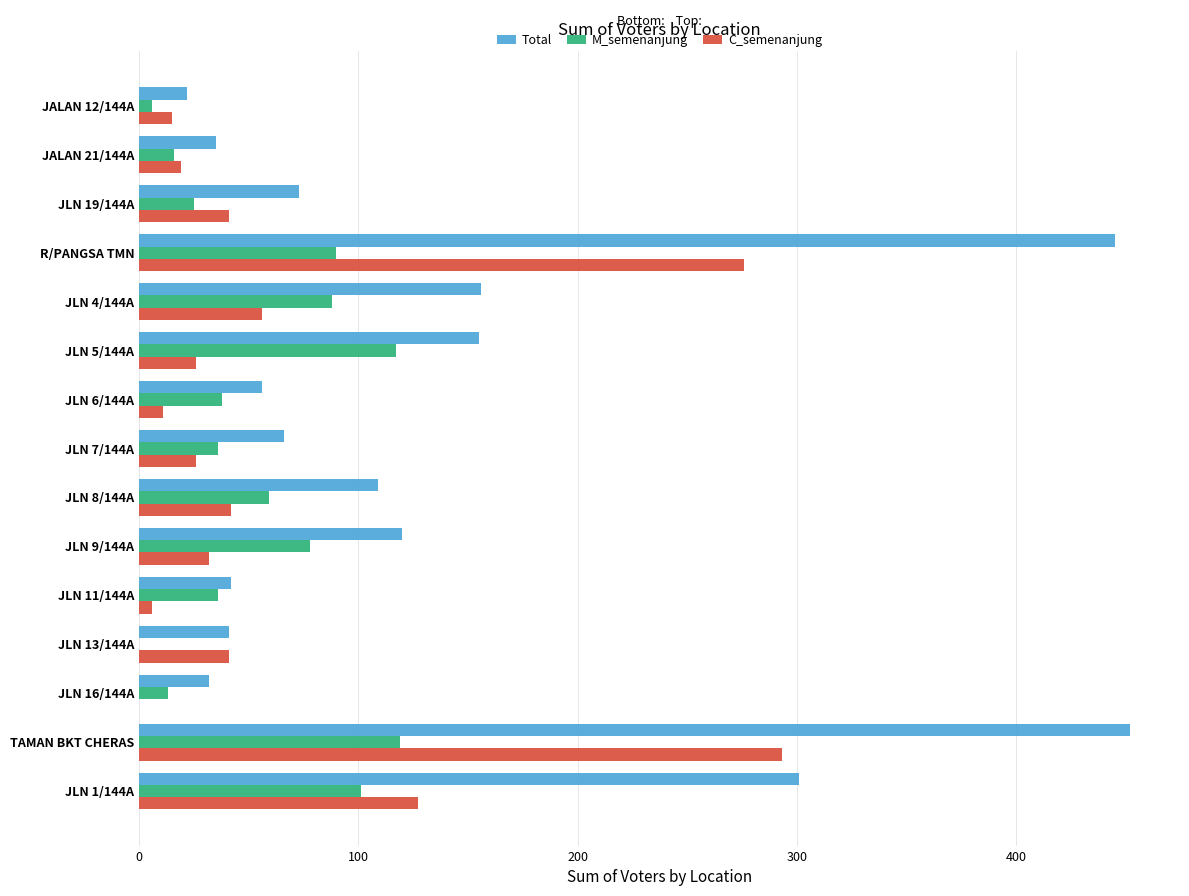

The value of C_semenanjung at JLN 9/144A is 32. True or false?

True